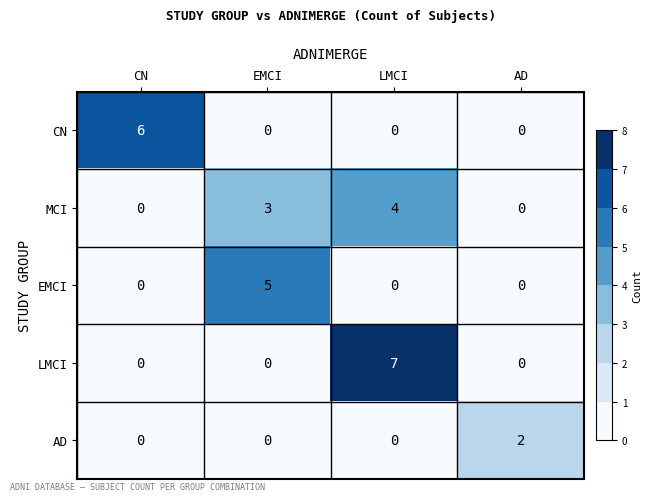

What is the total value across all series at CN?

6